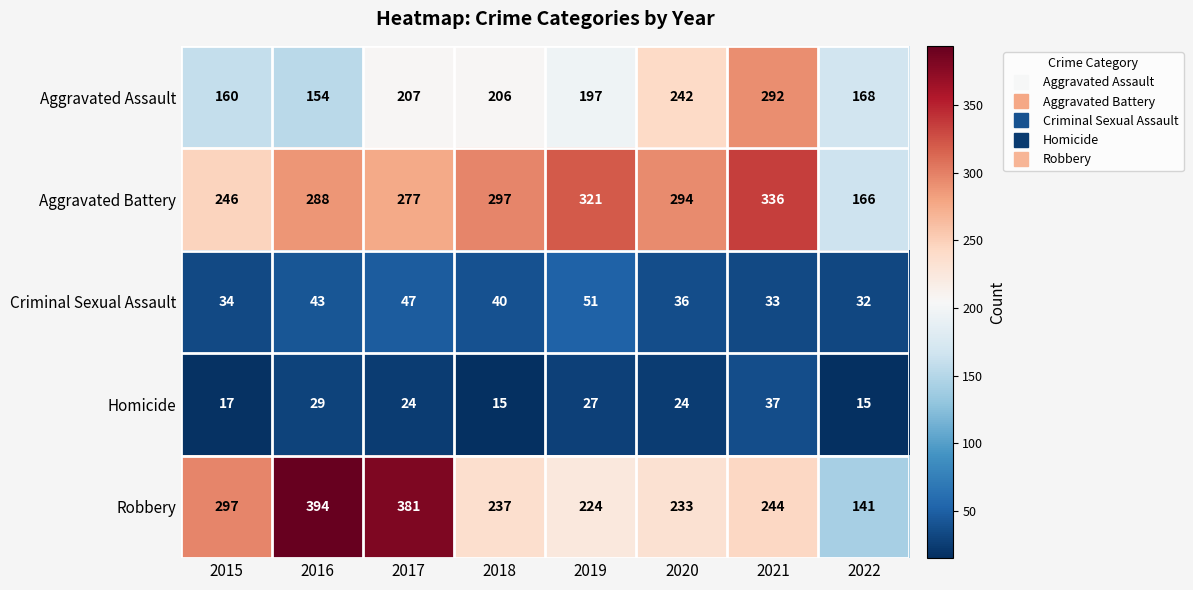

Which series changed the most between 2015 and 2016?

Robbery